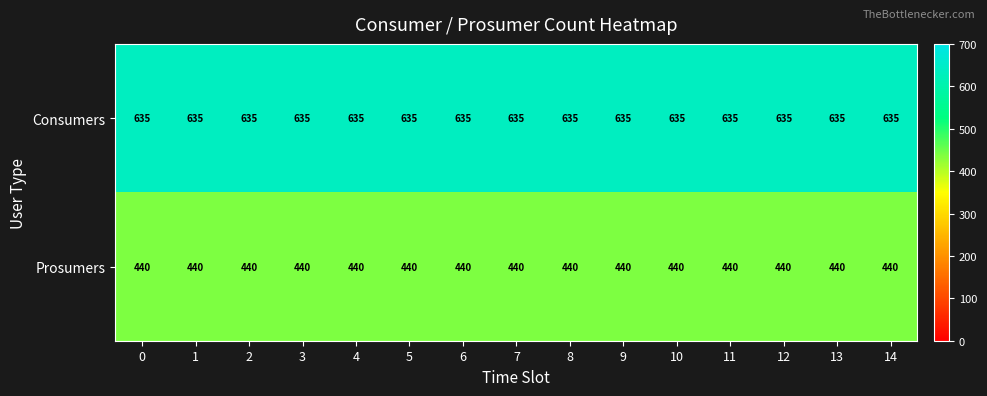

List the series in order of their overall mean, highest first.

Consumers, Prosumers